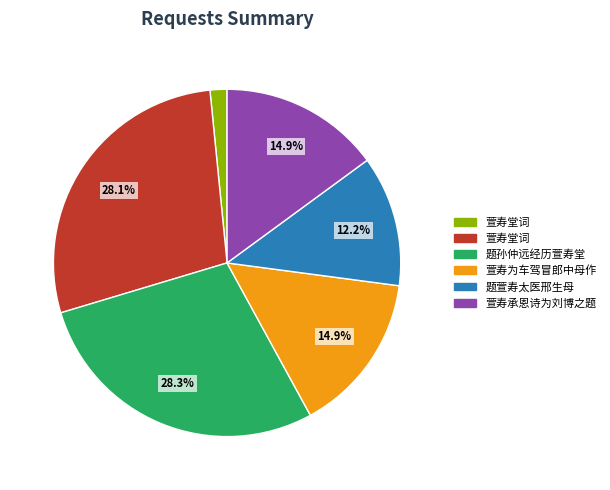

Is there any slice that represents more than half of the pie?

No